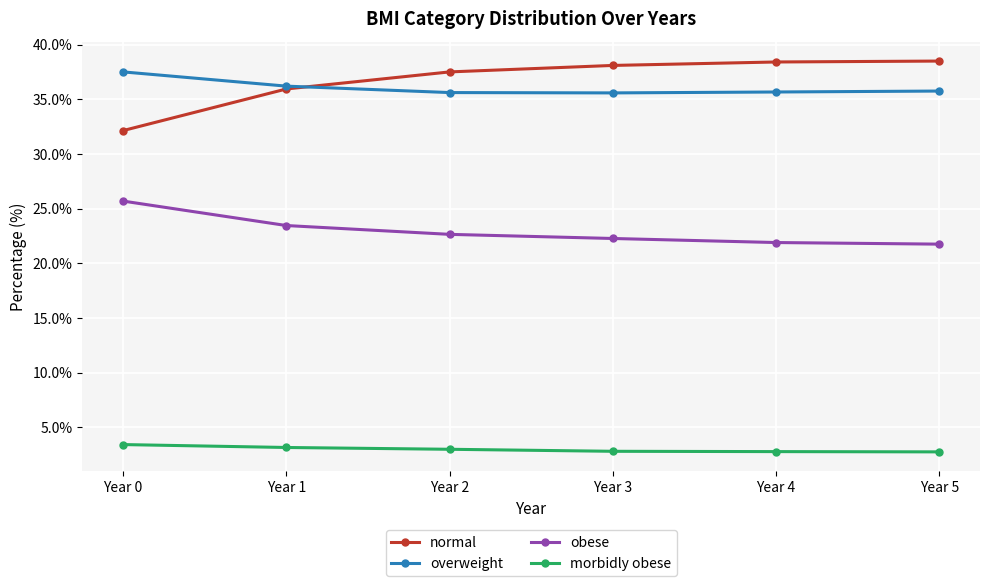

What is the difference between the highest and lowest values at Year 1?

33.0